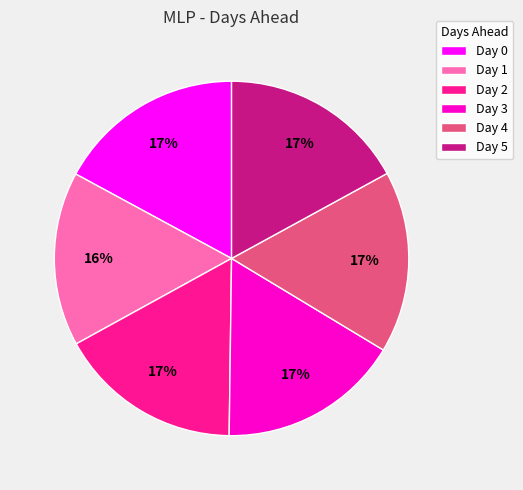

Is it true that Day 0 is 17% of the pie?

True